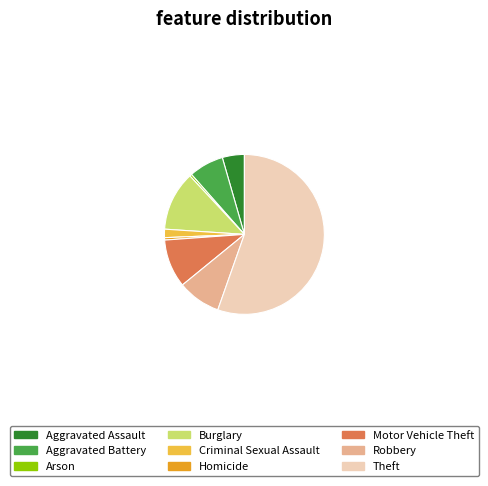

Count the number of slices in the pie.

9